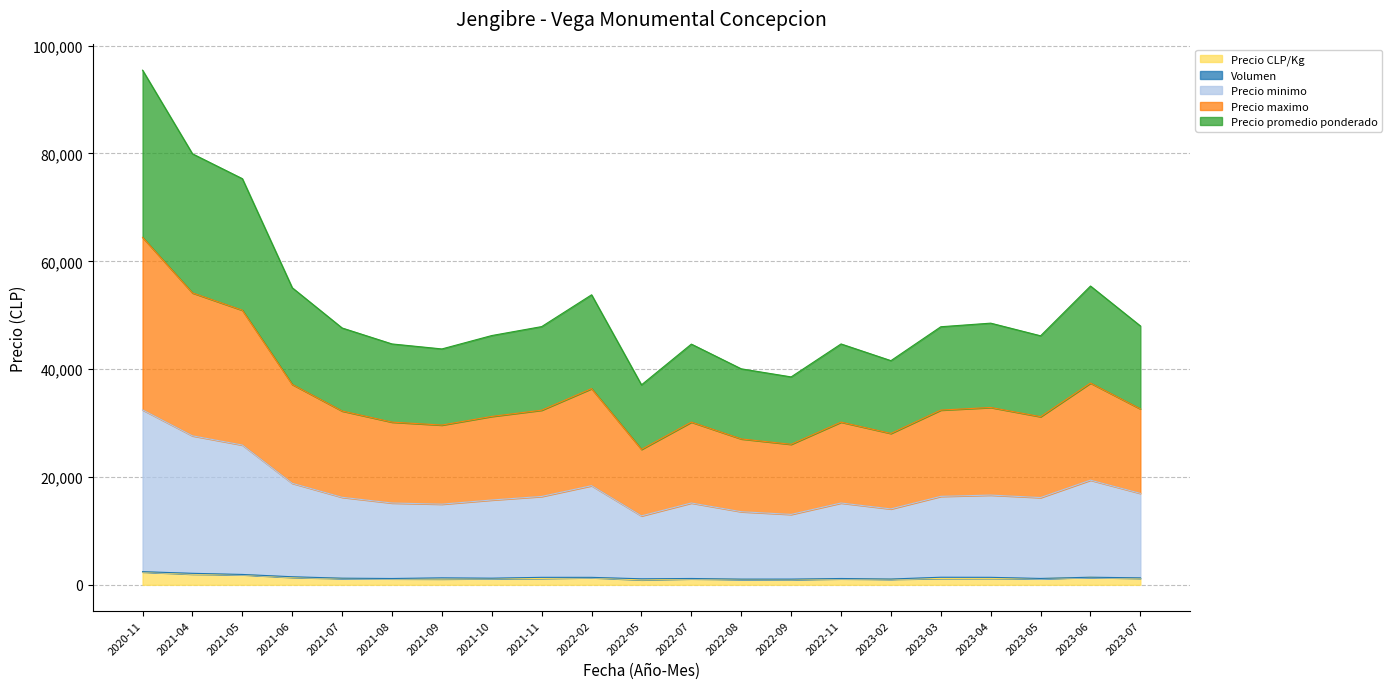

At which category does the chart reach its peak across all series?

2020-11